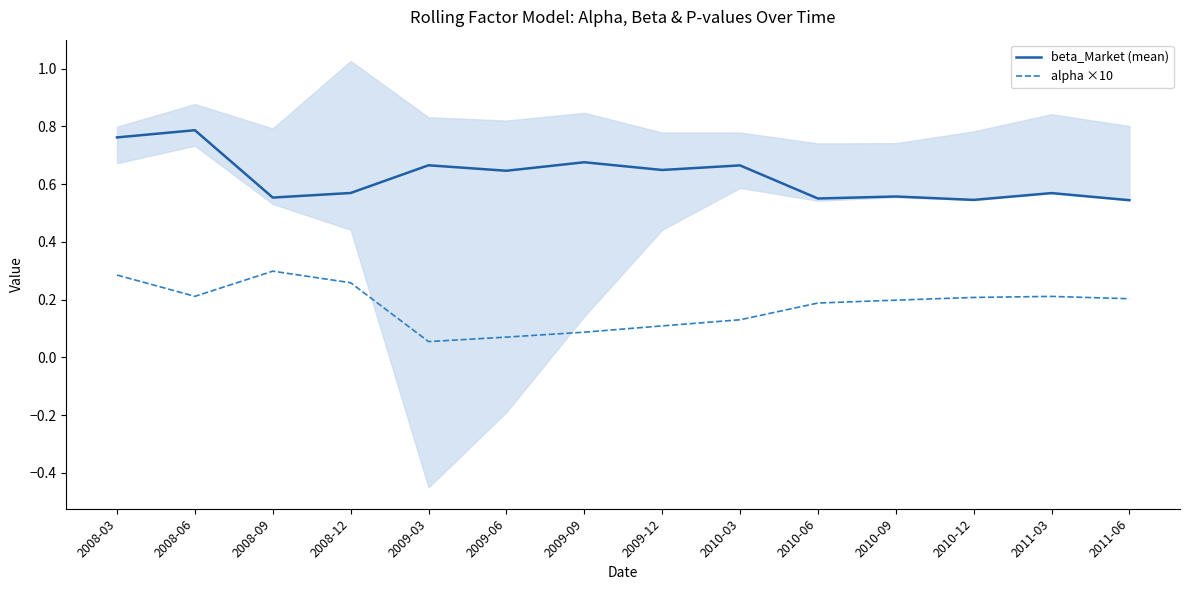

Is it true that beta_Market (mean) equals 0.3 at 2010-06?

False